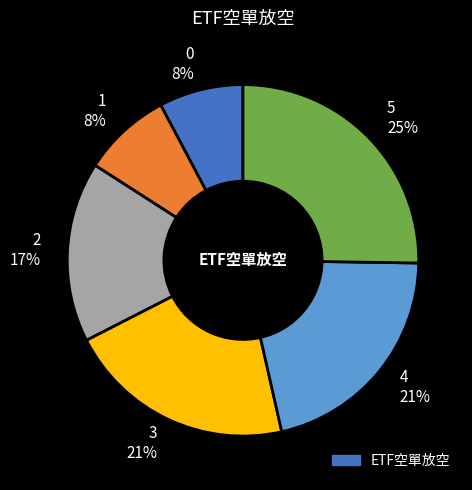

True or false: 2 accounts for 24% of the total.

False